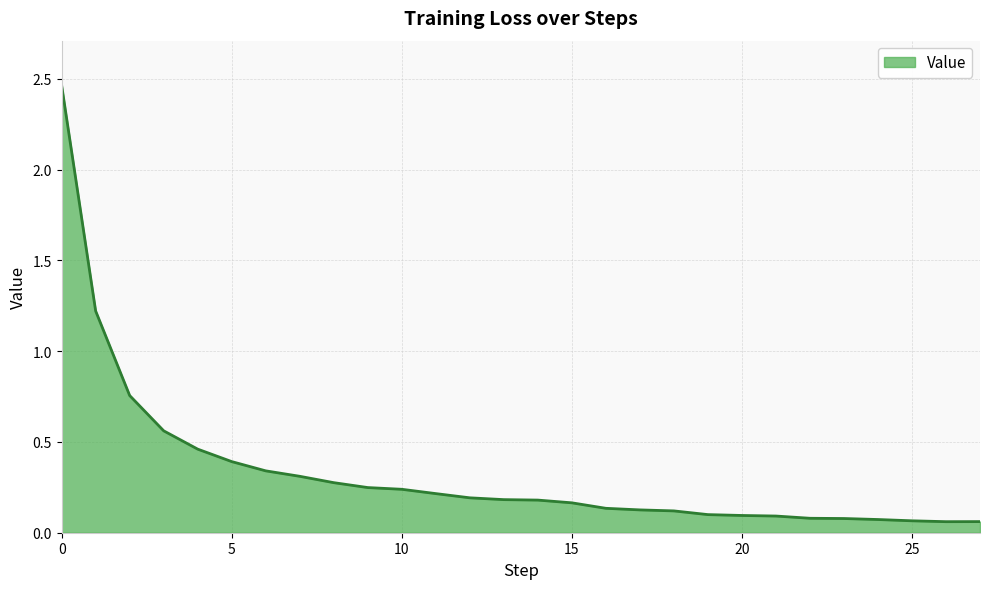

What is the difference between the maximum and minimum values?

2.4